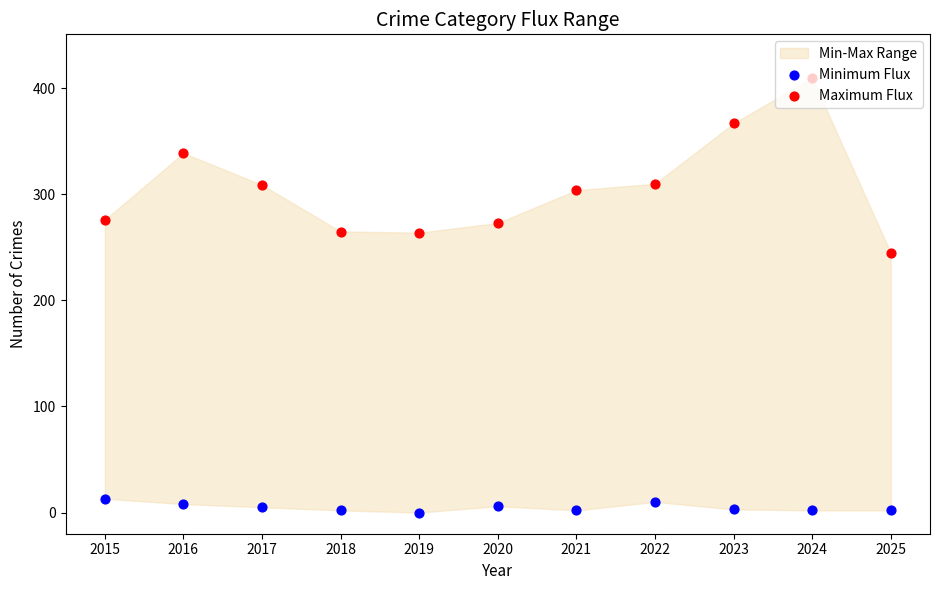

Is the value of Maximum Flux at 2019 greater than the value of Minimum Flux at 2016?

Yes